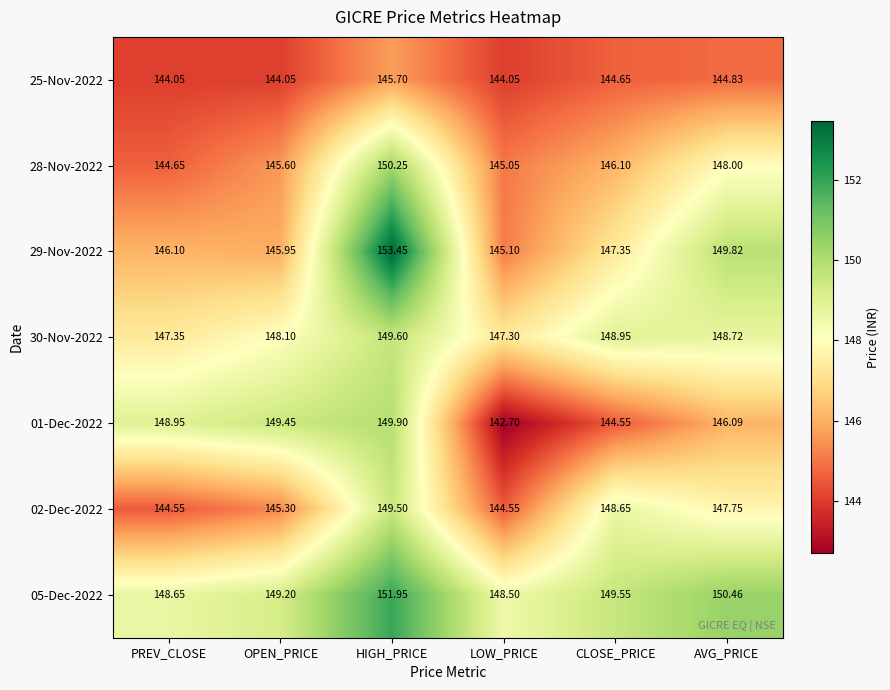

Rank the categories by 01-Dec-2022 value from highest to lowest.

HIGH_PRICE, OPEN_PRICE, PREV_CLOSE, AVG_PRICE, CLOSE_PRICE, LOW_PRICE